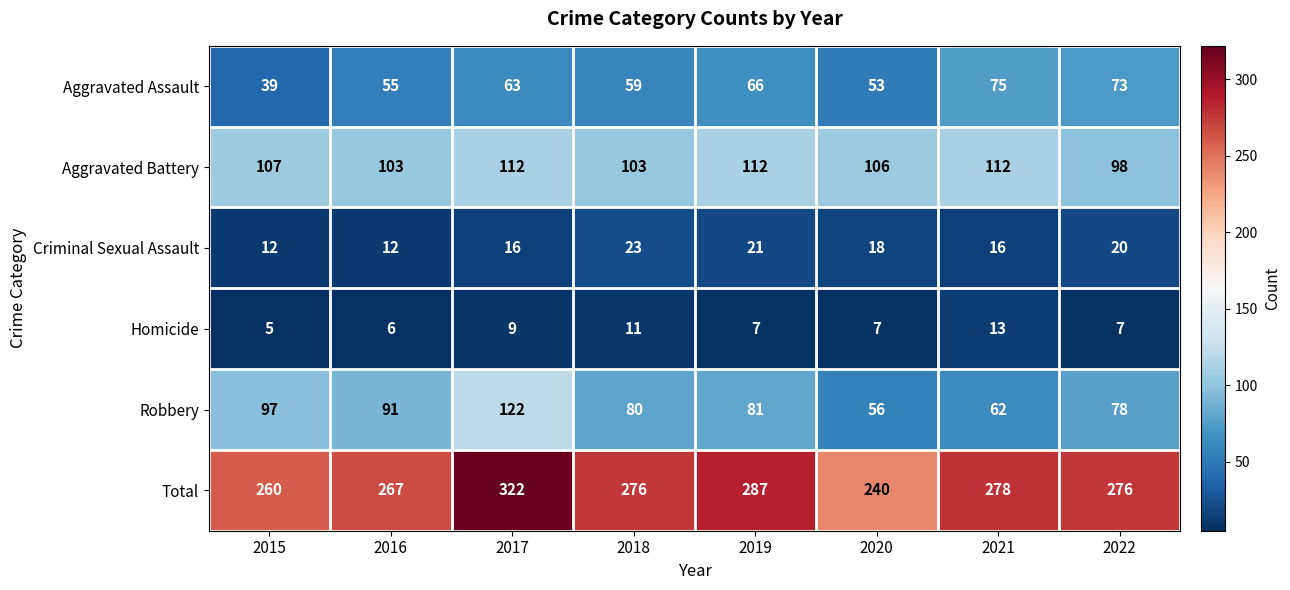

Is it true that Aggravated Assault equals 53 at 2020?

True